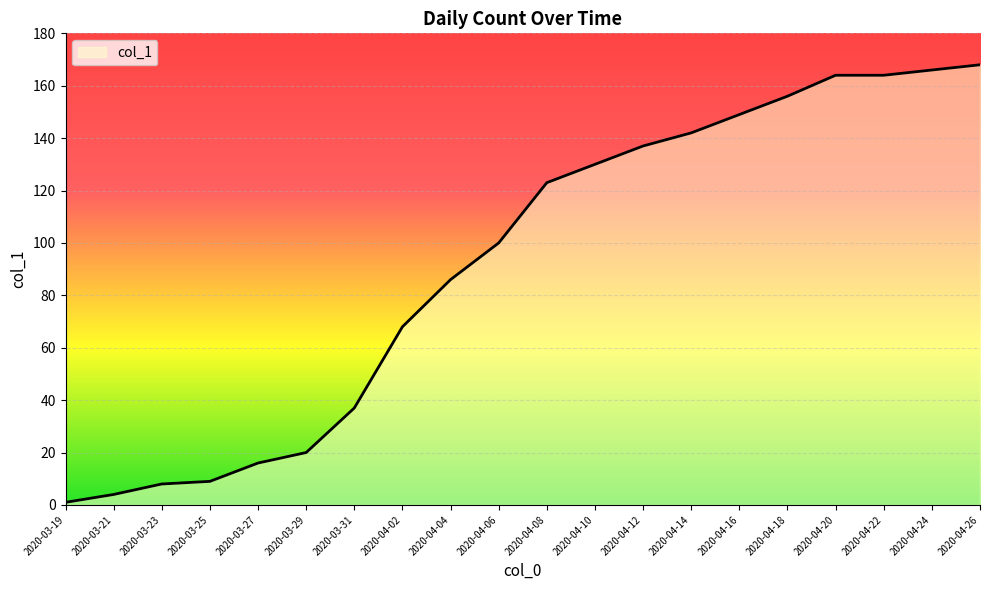

What value does the data have at 2020-03-21?

4